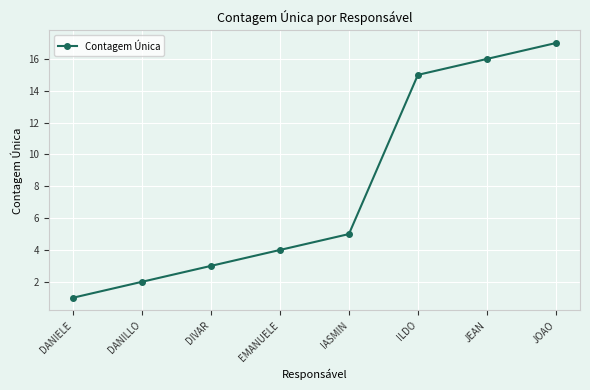

Reading right to left, what are all the values shown in this chart?

JOAO=17	JEAN=16	ILDO=15	IASMIN=5	EMANUELE=4	DIVAR=3	DANILLO=2	DANIELE=1